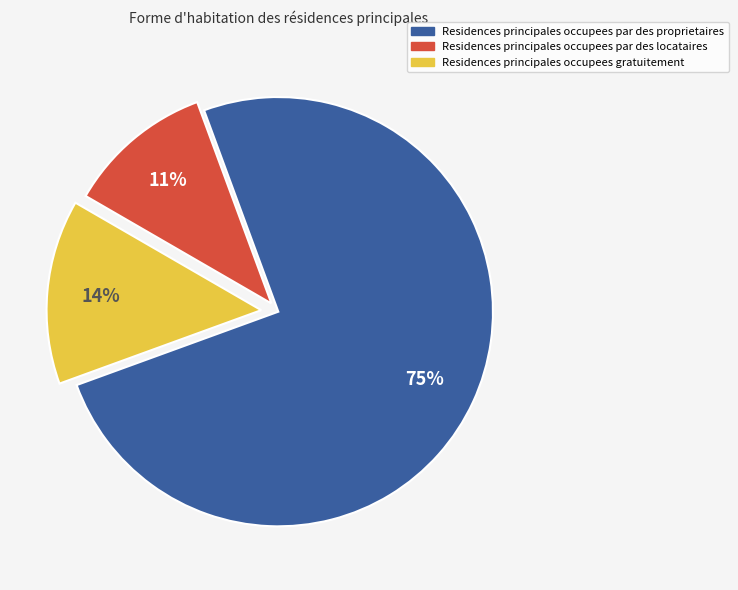

To the nearest percent, what is the difference between the largest and smallest slice percentages?

64%